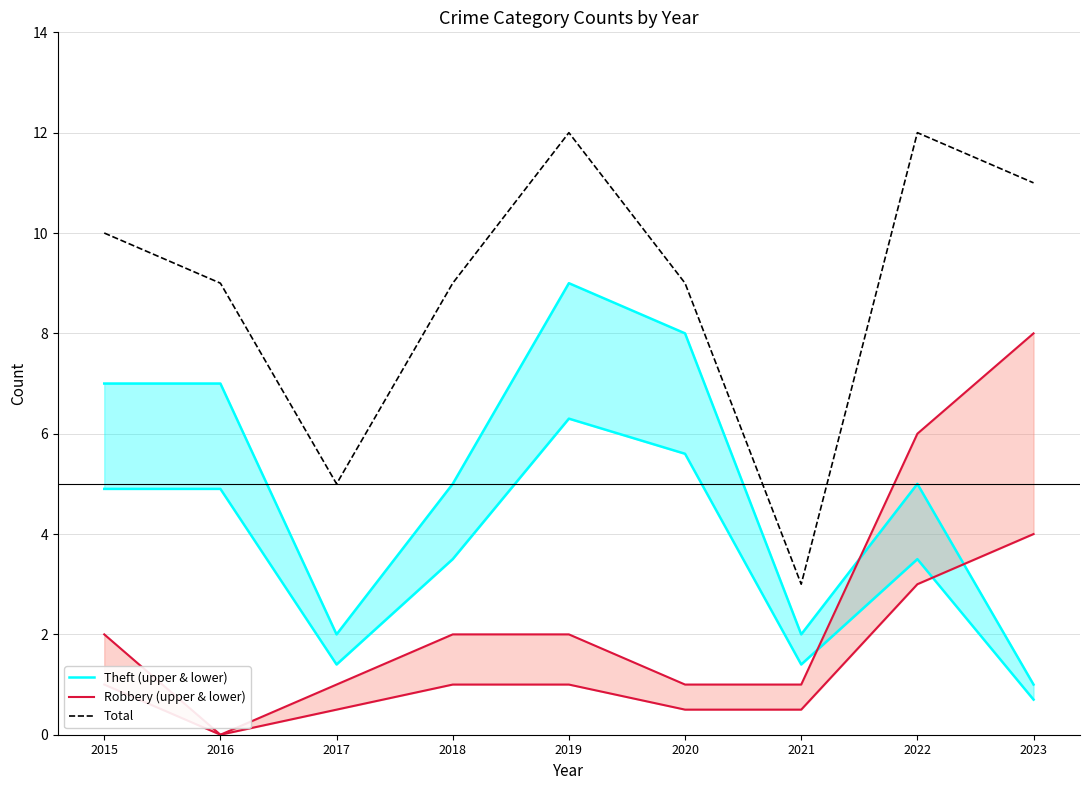

What is the spread (max minus min) of values at 2017?

4